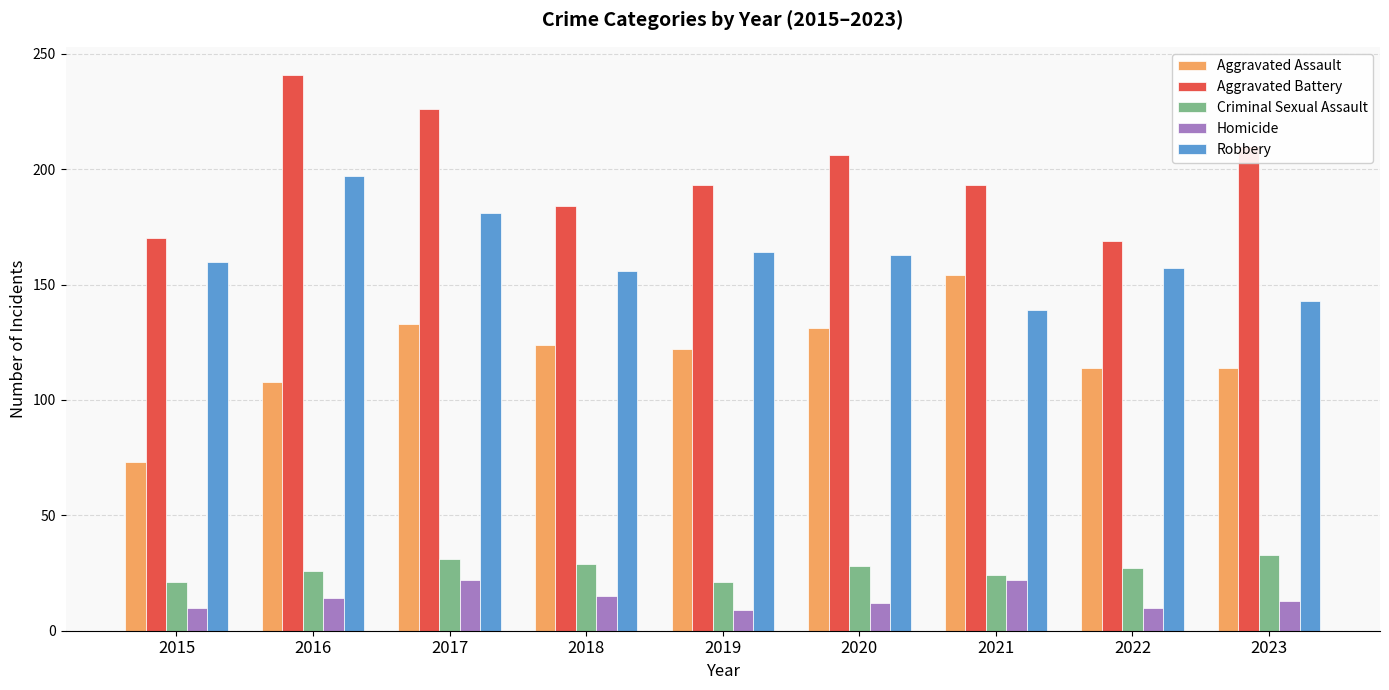

Count the number of categories in the chart.

9